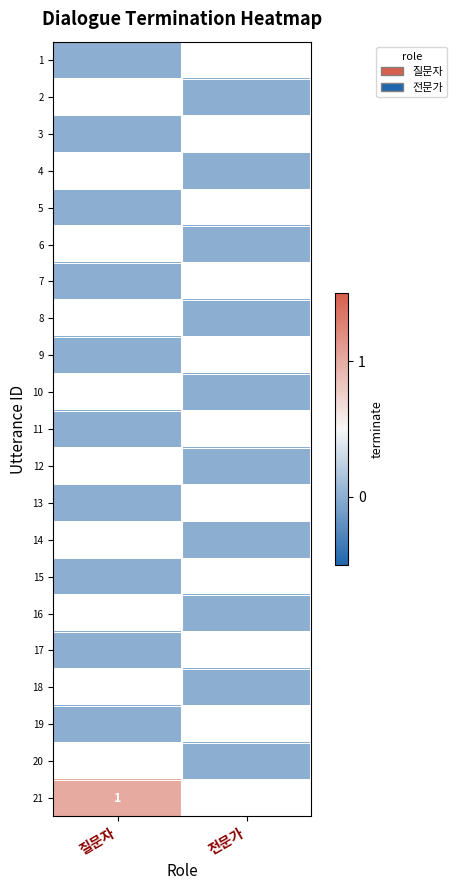

Is the value of 3 at 전문가 greater than the value of 11 at 전문가?

No